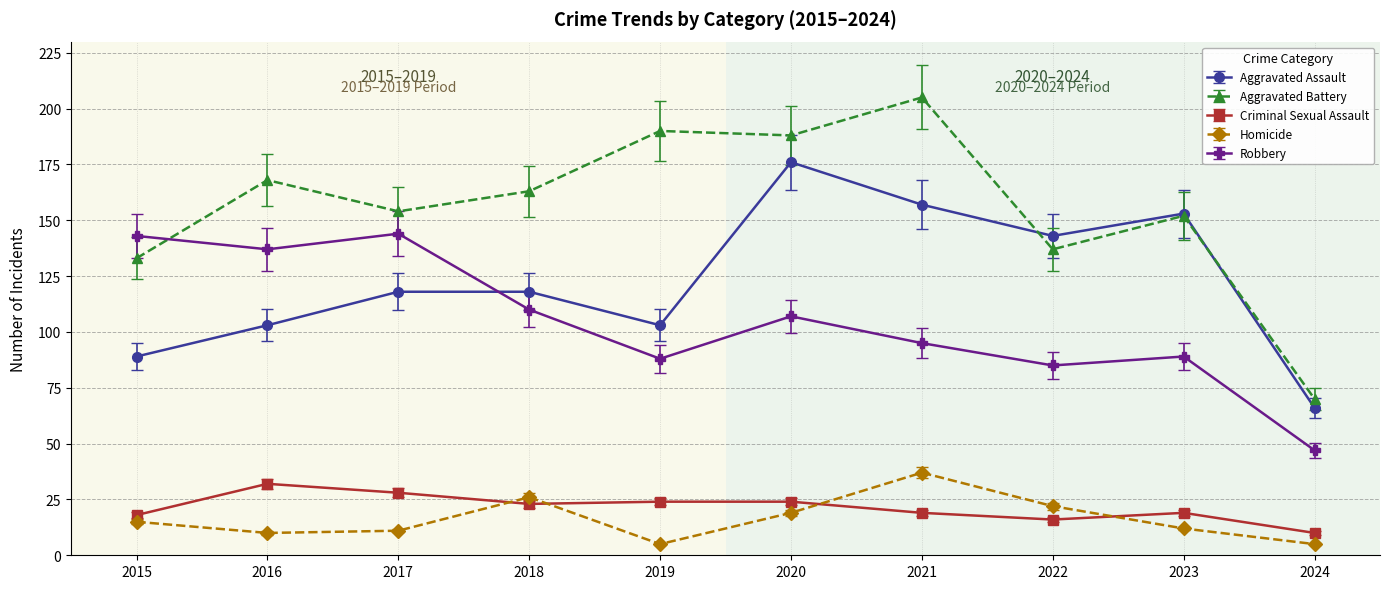

Which label corresponds to the largest value in the chart?

2021